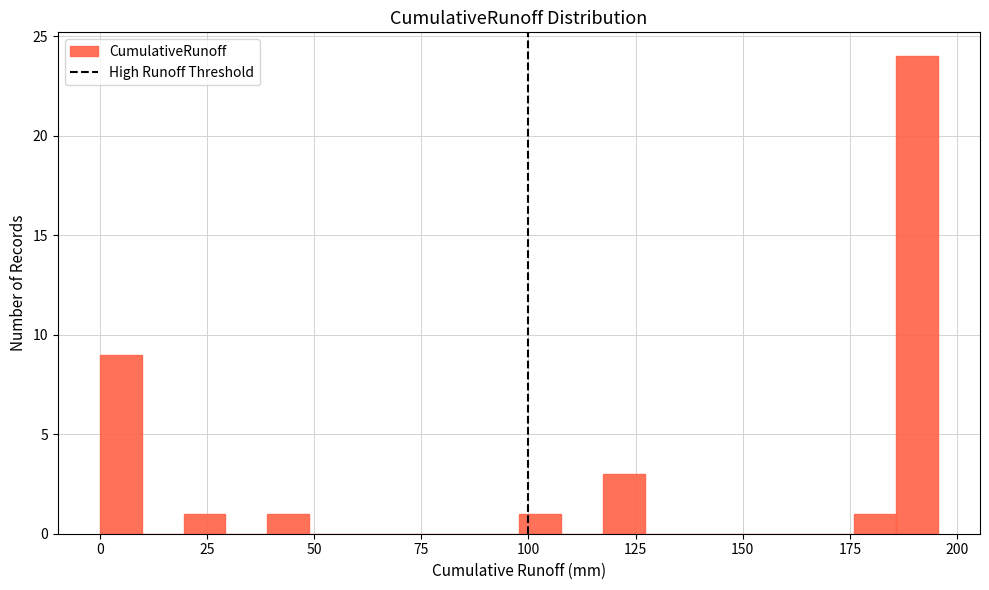

Around what value on the x-axis is the tallest bar? Give the approximate position of its centre, as read against the axis.

190